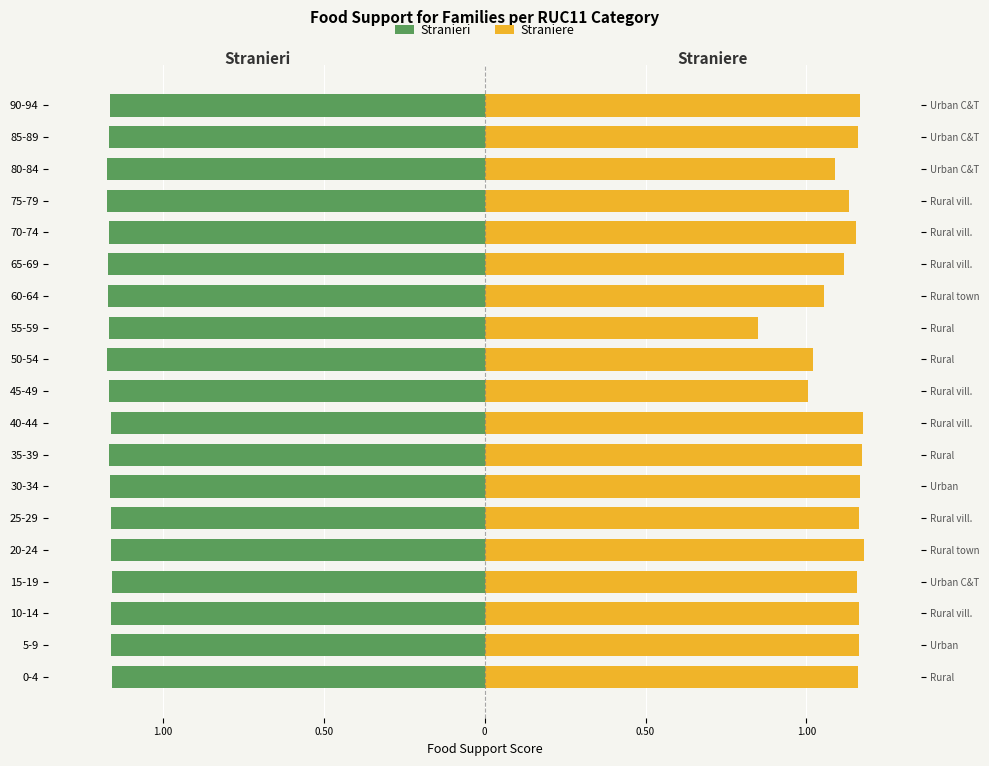

Between 65-69 and 80-84, which series saw the biggest shift?

Straniere